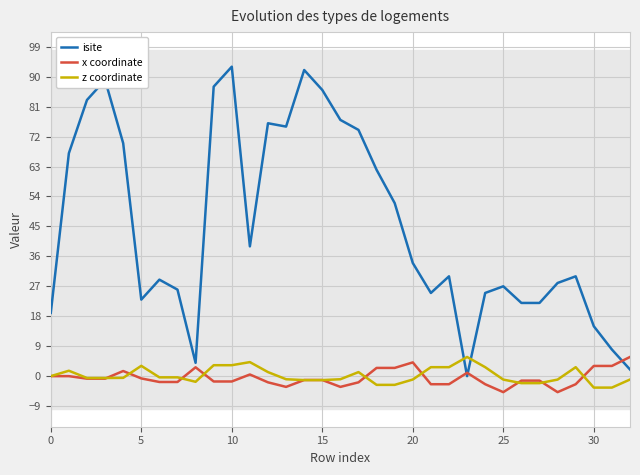

Which series ends up on top after the final intersection of isite and z coordinate?

isite